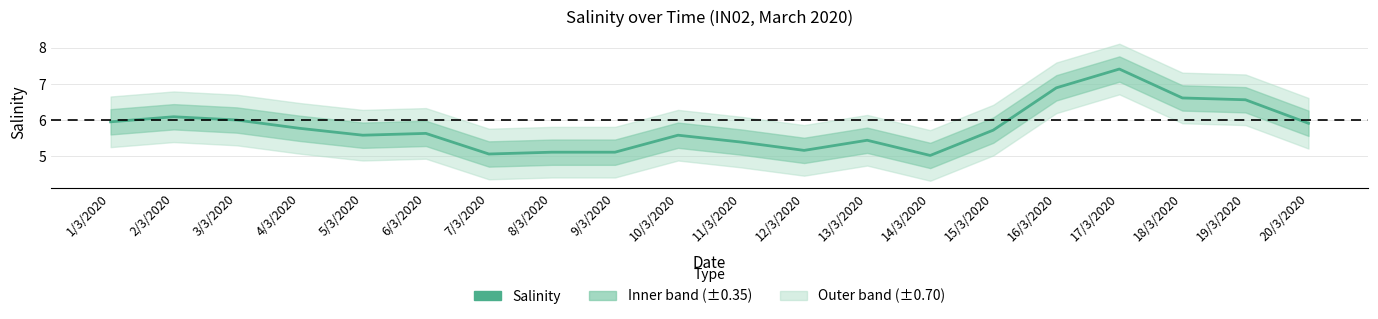

How many points are higher than both their immediate neighbors (excluding endpoints)?

5